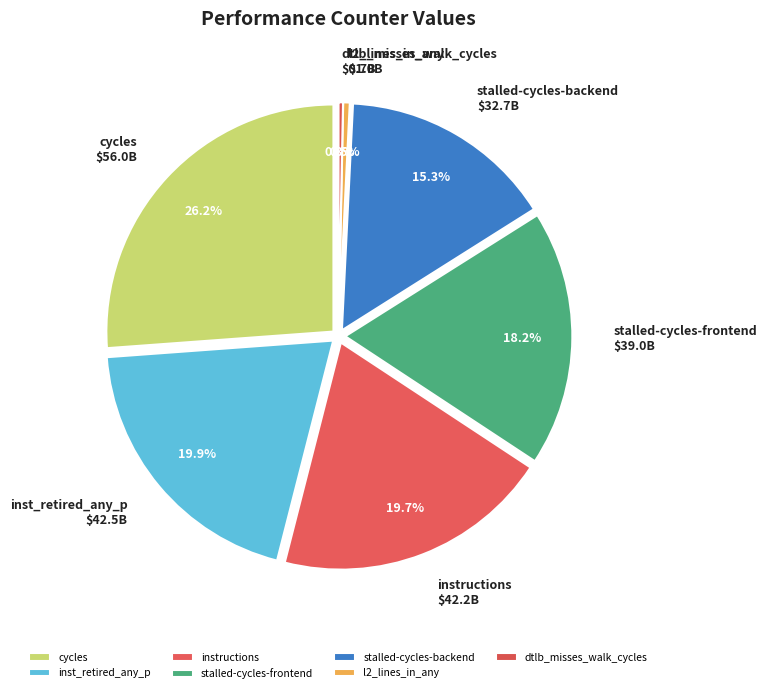

Is cache-misses the majority of the pie?

No